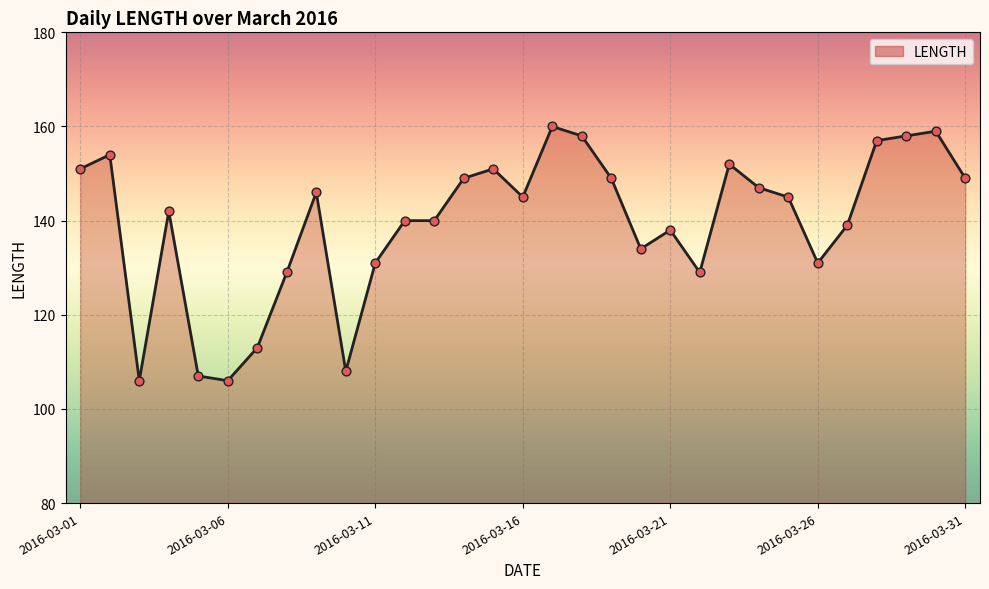

What is the maximum value shown in the chart?

160